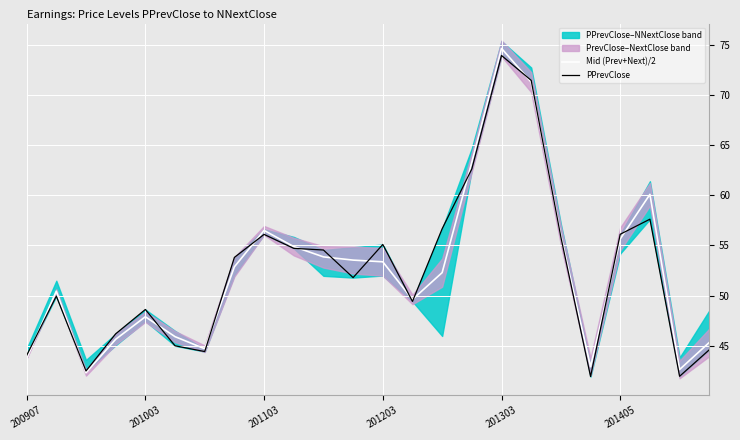

At which label is Mid (Prev+Next)/2 closest to 58?

201103